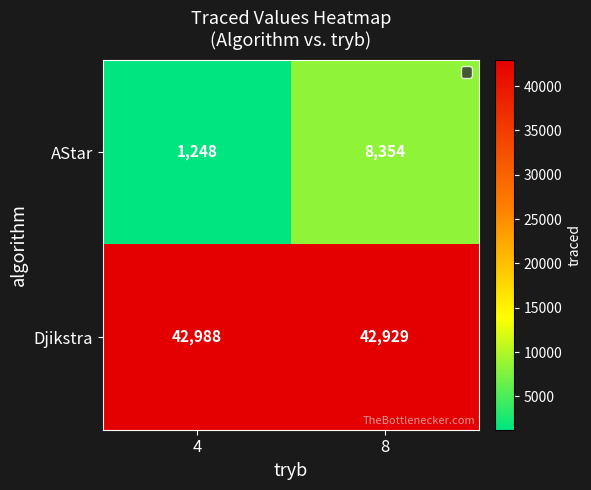

At 4, list the series in order from smallest to largest.

AStar, Djikstra